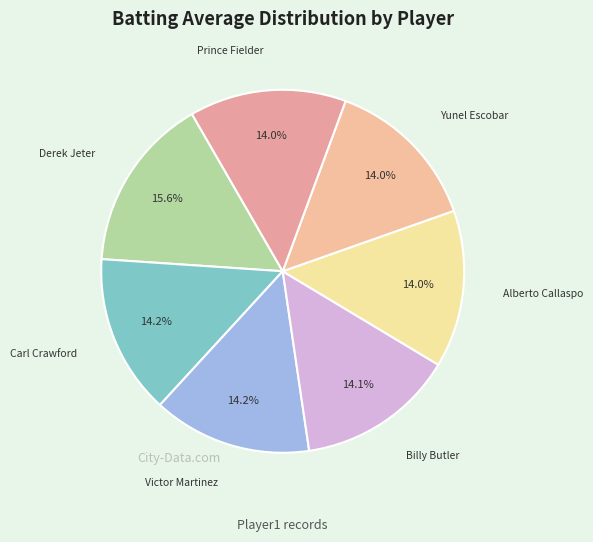

Count the number of slices in the pie.

7